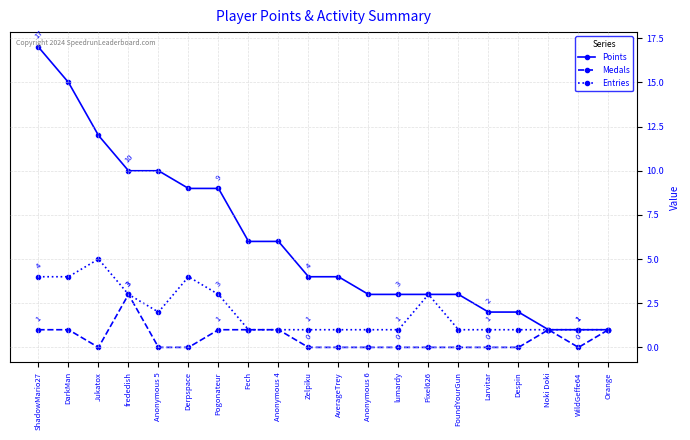

How many lines are shown in the chart?

3